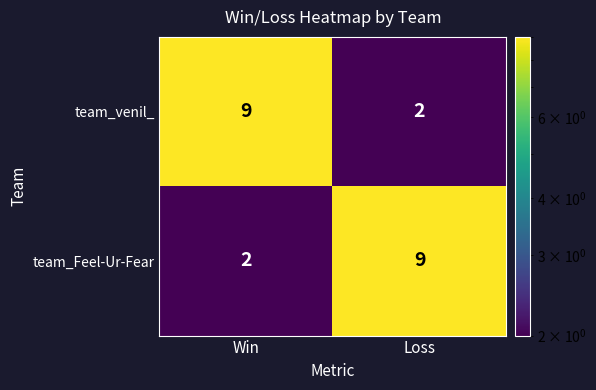

Reading left to right, list all the values displayed in this chart.

team_venil_: 9	2
team_Feel-Ur-Fear: 2	9